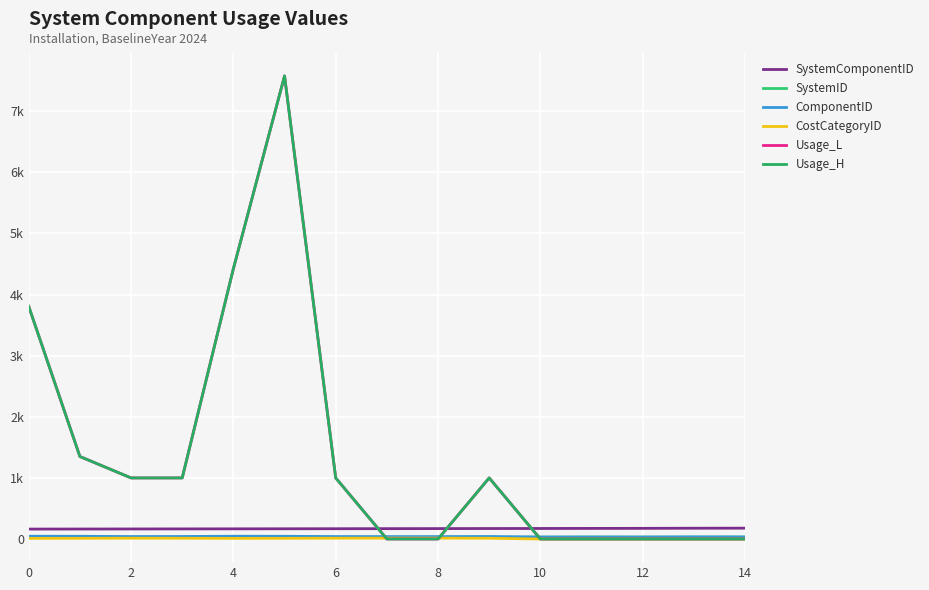

Which series has the largest total across all categories?

Usage_L